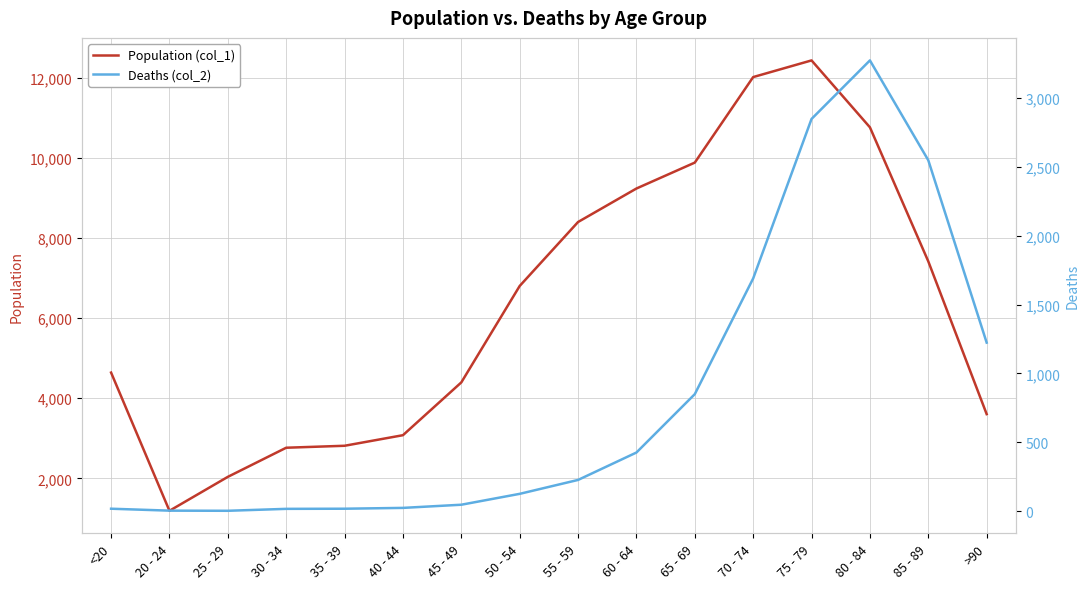

What is the smallest value displayed?

3